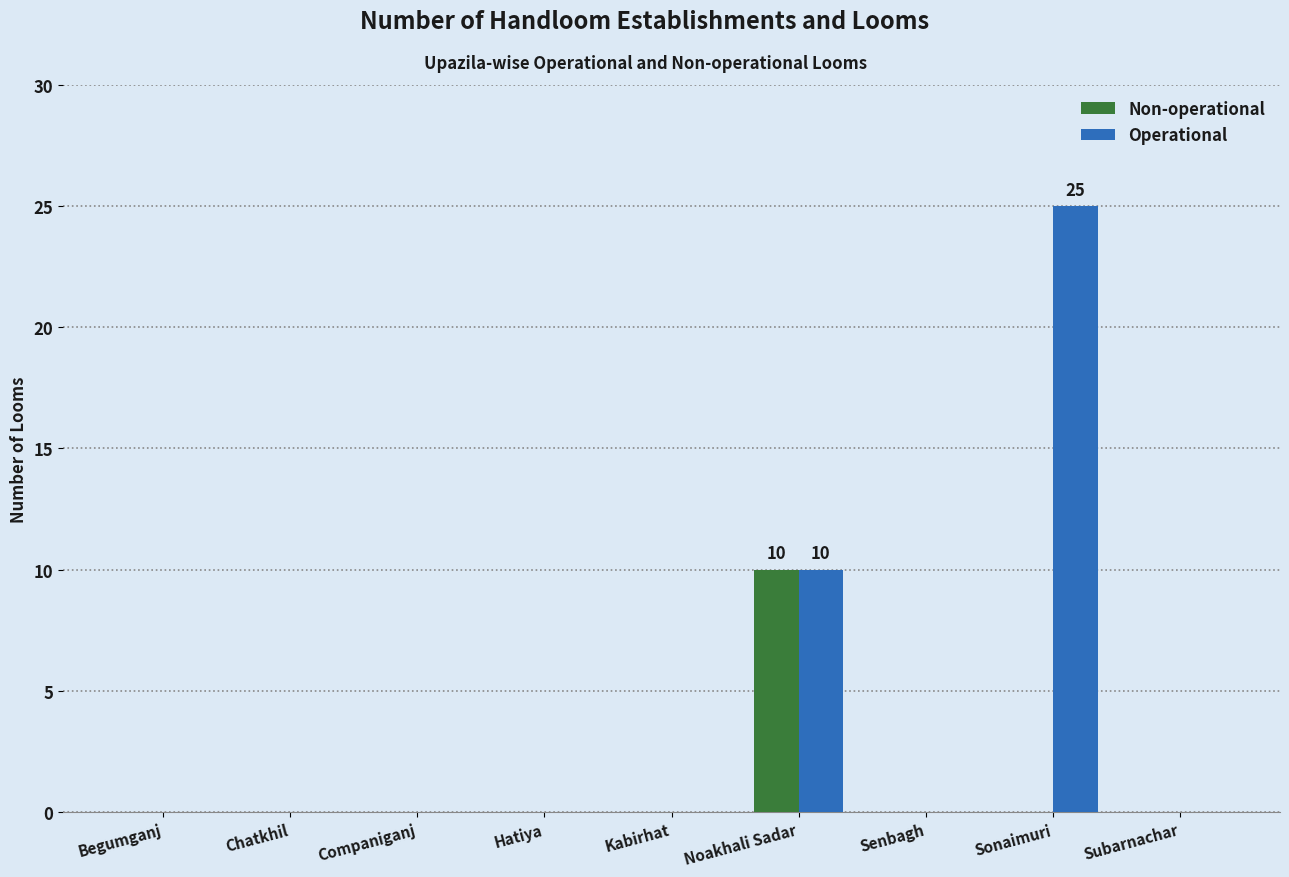

What are all the series names shown in the legend?

Non-operational, Operational